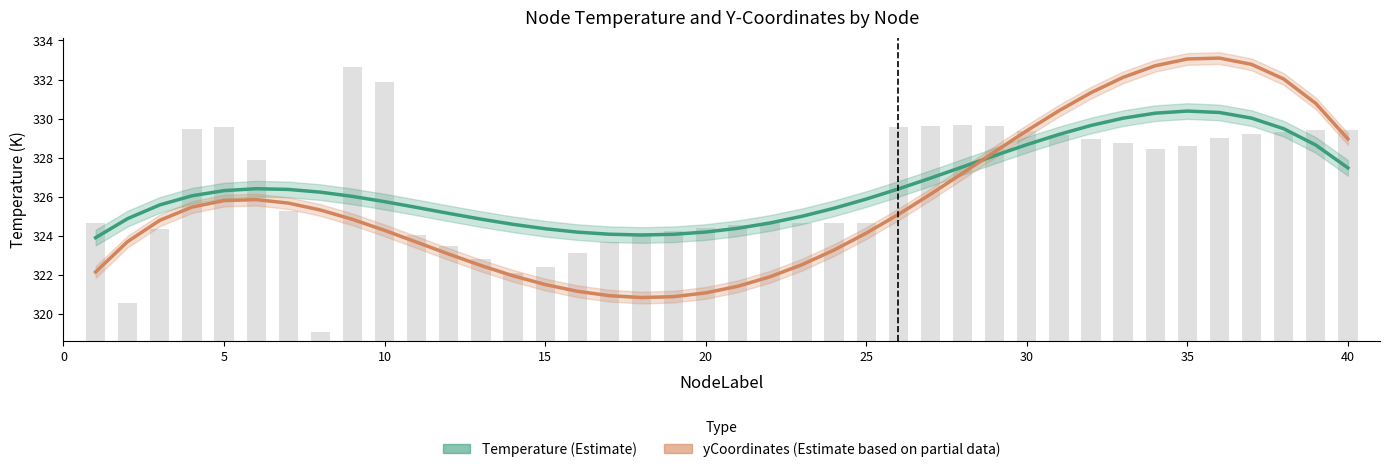

What is the difference between the second highest and minimum values in the yCoordinates (Scaled) series?

12.2